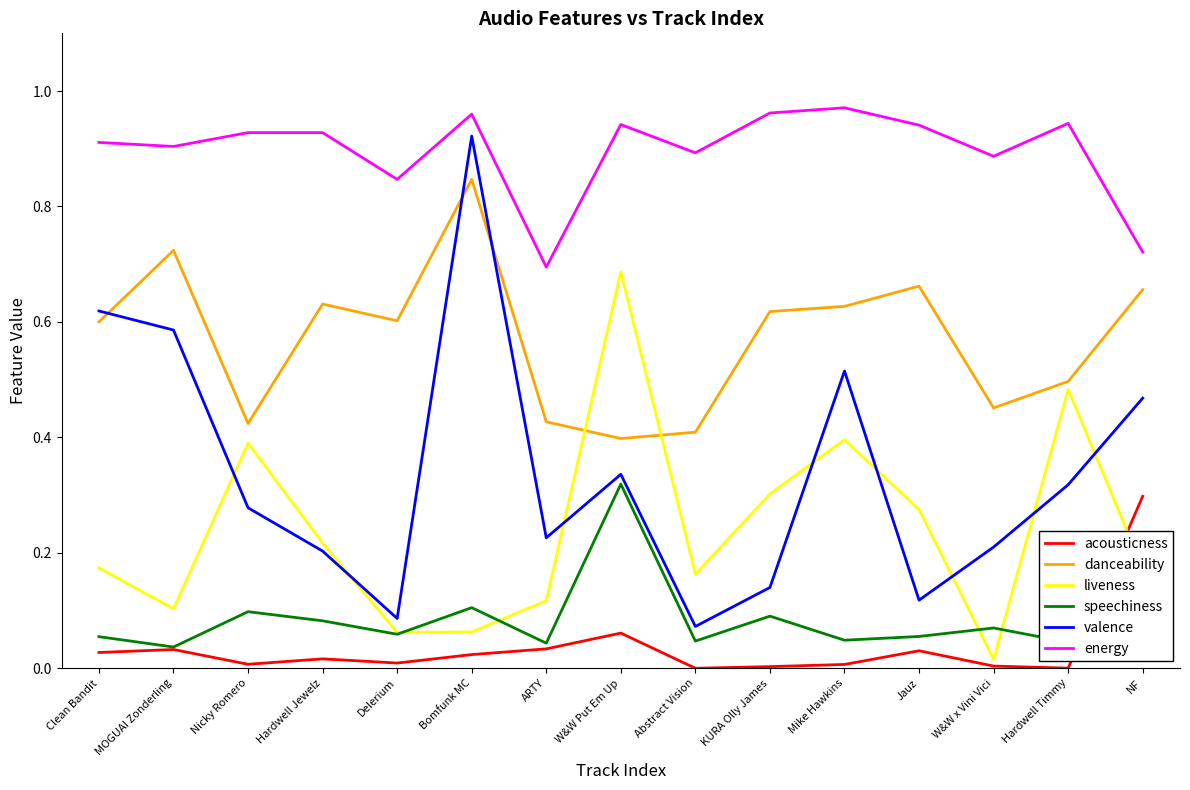

True or false: danceability and acousticness cross at least once.

False